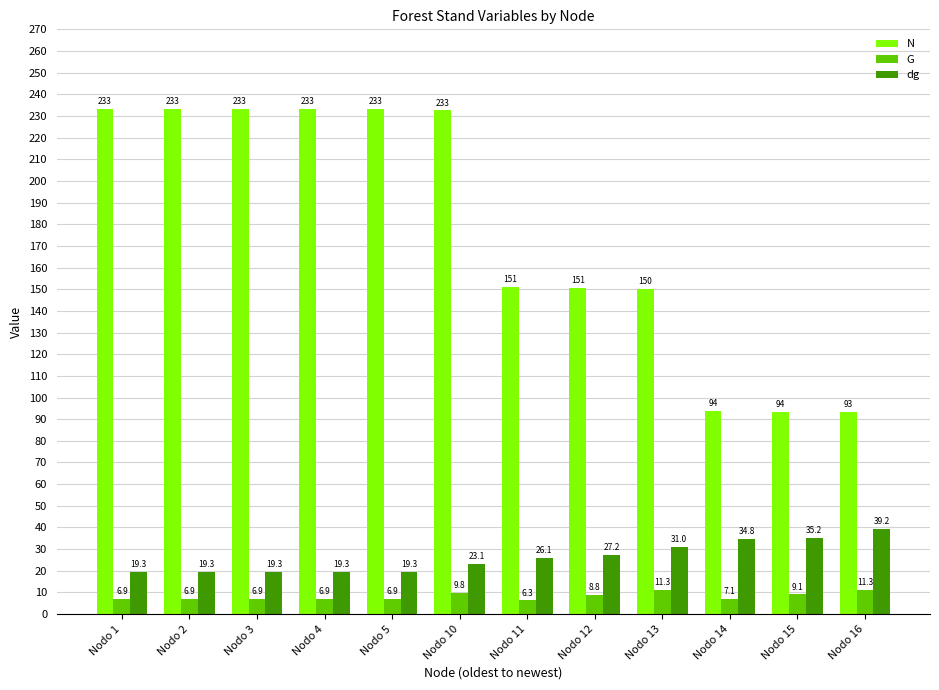

At which label is G closest to 8?

Nodo 12